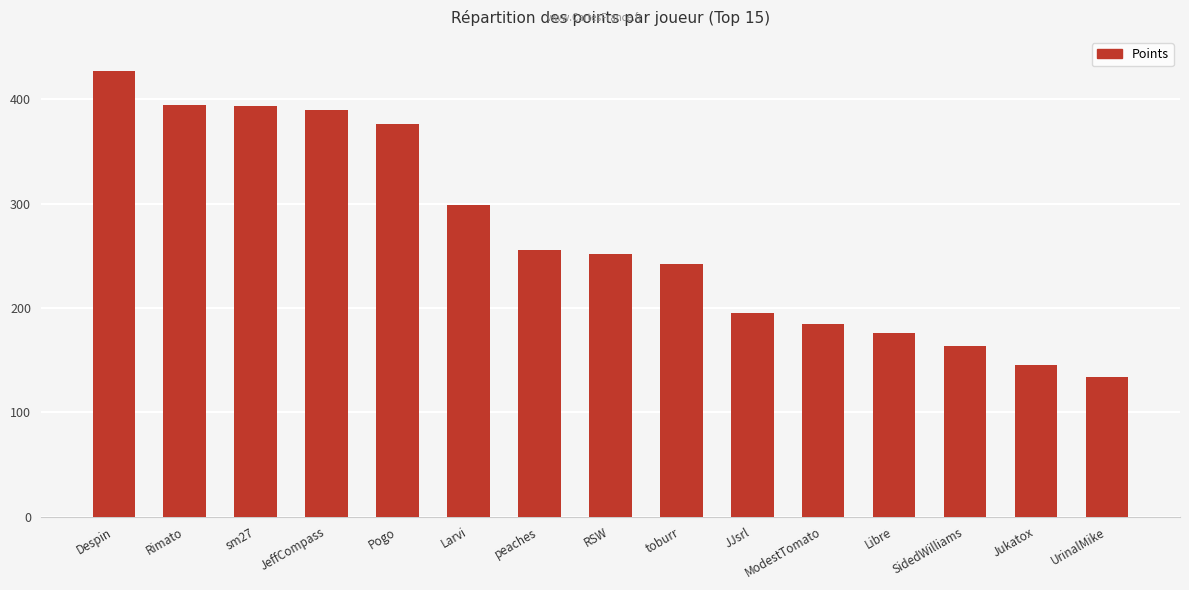

True or false: the data shows 395 at Rimato.

True